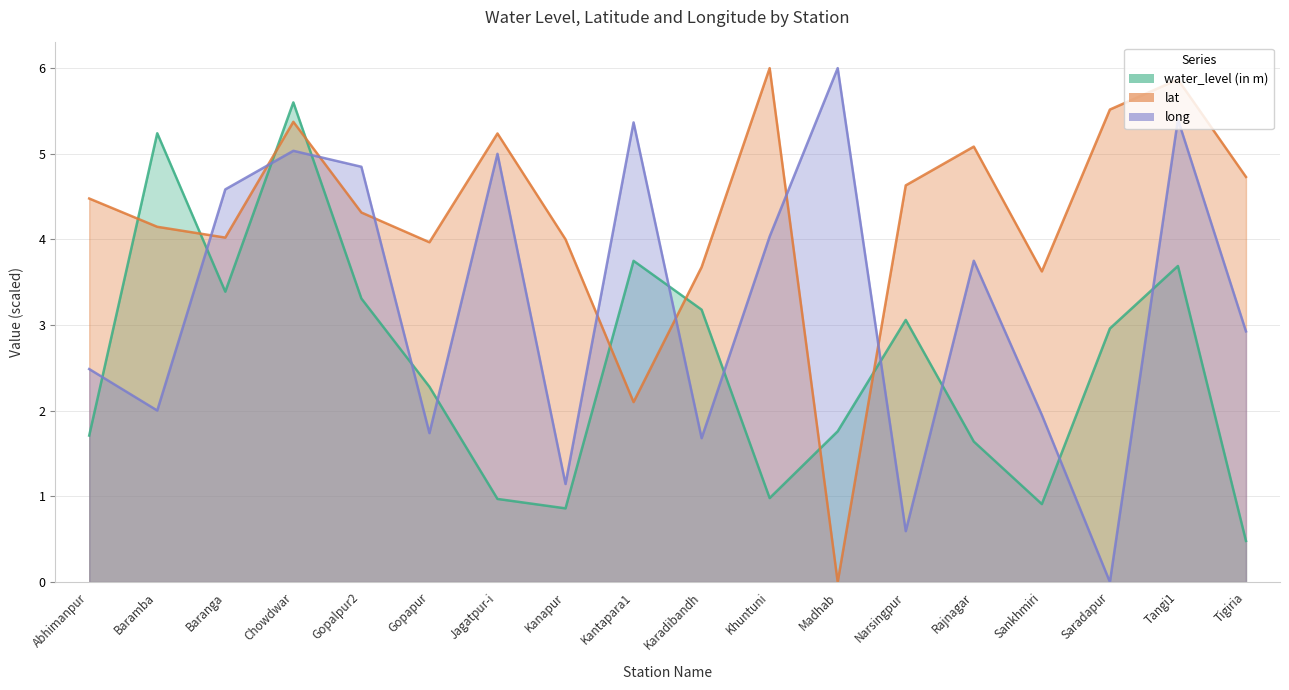

What are all the series names shown in the legend?

water_level (in m), lat, long